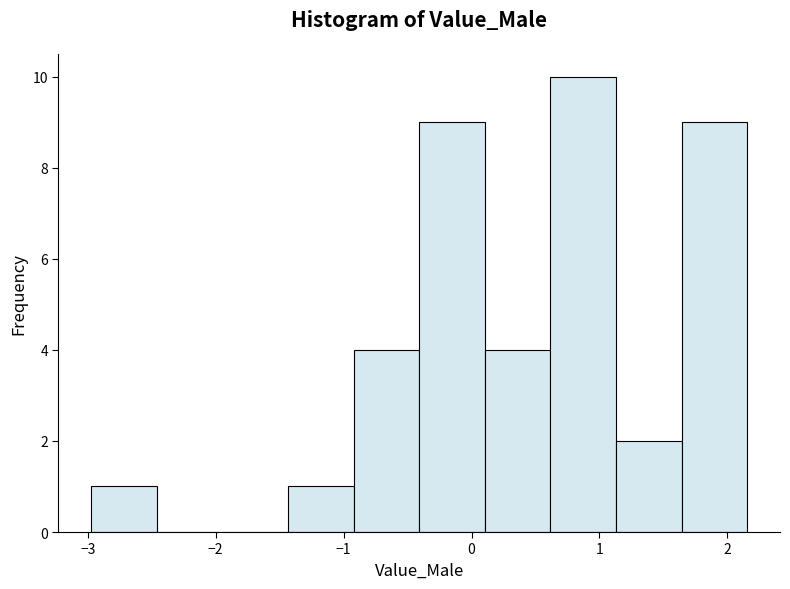

Reading left to right, list every bar in this chart as the range it spans on the x-axis followed by its height. Neither the bar edges nor the heights are printed on the chart, so give them approximately, as read against the axes.

-3.0 to -2.5: 1
-2.5 to -1.9: 0
-1.9 to -1.4: 0
-1.4 to -0.9: 1
-0.9 to -0.4: 4
-0.4 to 0.1: 9
0.1 to 0.6: 4
0.6 to 1.1: 10
1.1 to 1.6: 2
1.6 to 2.2: 9